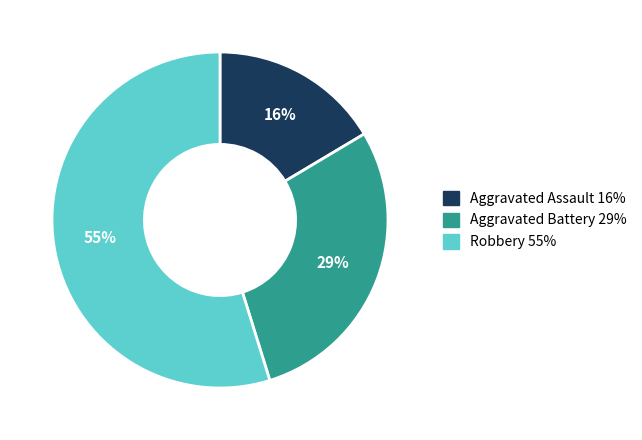

To the nearest percent, what is the average slice percentage?

33%